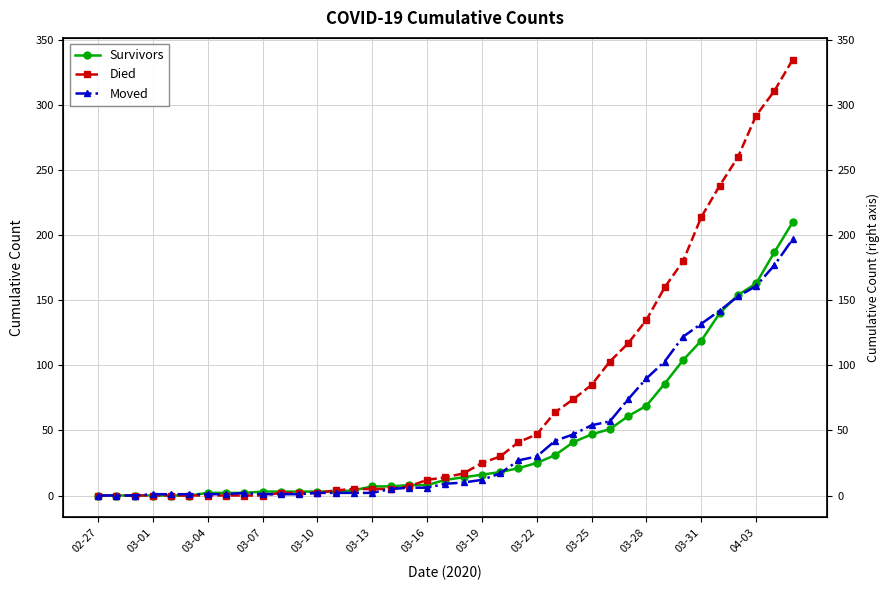

At which category does the chart reach its minimum across all series?

02-27